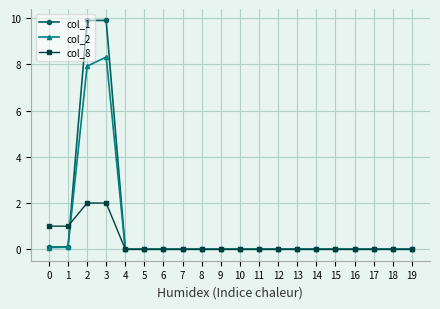

Reading left to right, extract all data points from this chart.

col_1: 0=0.1	1=0.1	2=9.9	3=9.9	4=0.0	5=0.0	6=0.0	7=0.0	8=0.0	9=0.0	10=0.0	11=0.0	12=0.0	13=0.0	14=0.0	15=0.0	16=0.0	17=0.0	18=0.0	19=0.0
col_2: 0=0.1	1=0.1	2=7.9	3=8.3	4=0.0	5=0.0	6=0.0	7=0.0	8=0.0	9=0.0	10=0.0	11=0.0	12=0.0	13=0.0	14=0.0	15=0.0	16=0.0	17=0.0	18=0.0	19=0.0
col_8: 0=1.0	1=1.0	2=2.0	3=2.0	4=0.0	5=0.0	6=0.0	7=0.0	8=0.0	9=0.0	10=0.0	11=0.0	12=0.0	13=0.0	14=0.0	15=0.0	16=0.0	17=0.0	18=0.0	19=0.0